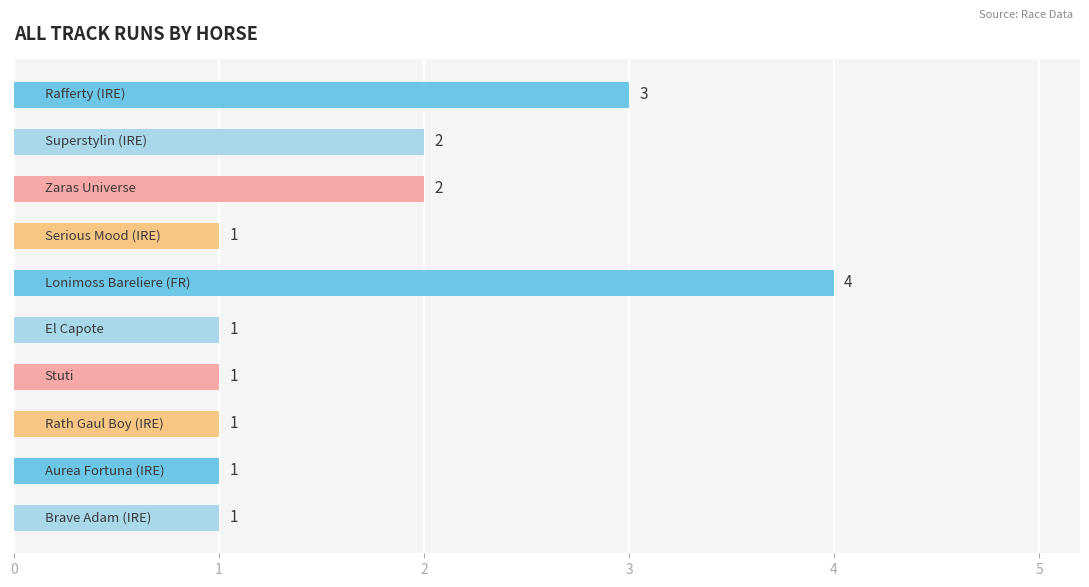

What is the sum of all values?

17